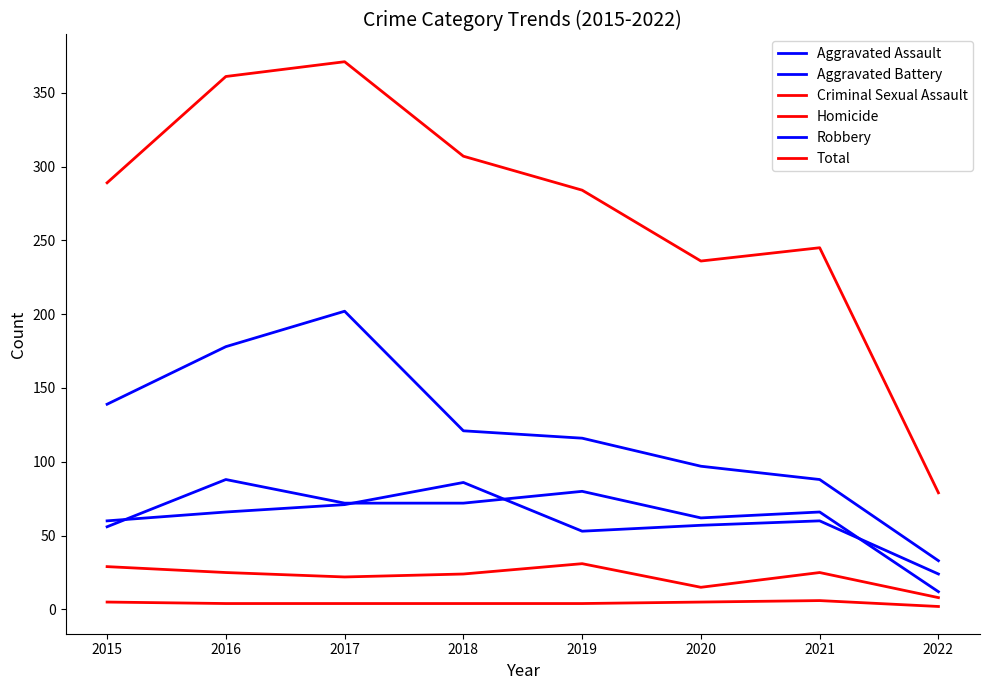

True or false: Aggravated Assault and Robbery intersect in this chart.

False